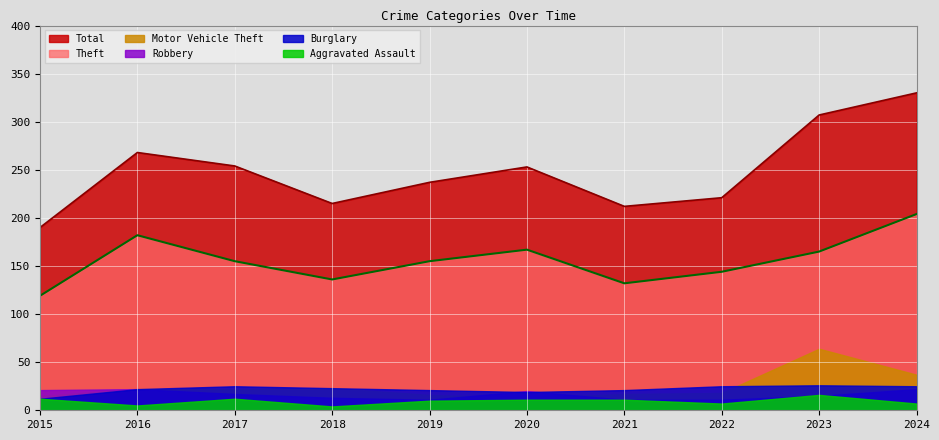

Rank the series at 2018 from highest to lowest value.

Total, Theft, Burglary, Motor Vehicle Theft, Robbery, Aggravated Assault